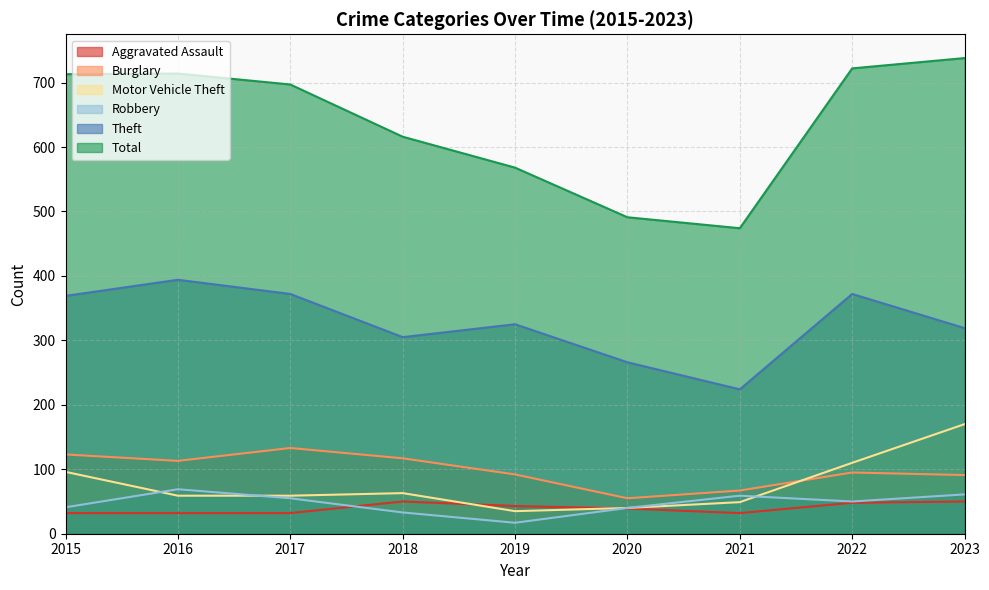

True or false: Motor Vehicle Theft and Theft cross at least once.

False